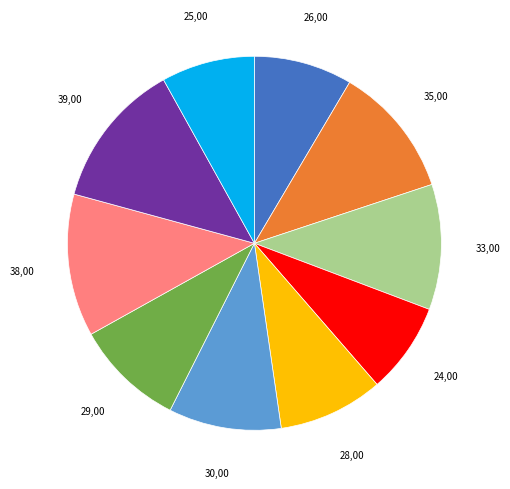

Is there a majority slice in this chart?

No